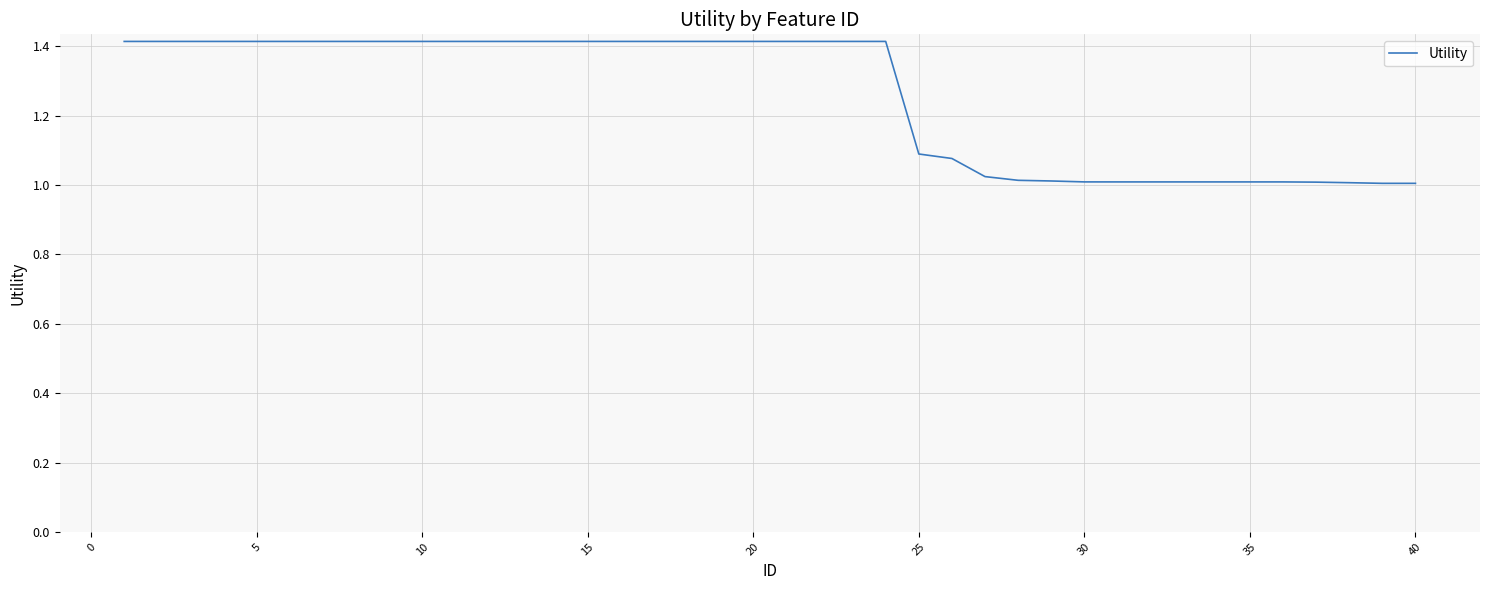

What is the difference between the maximum and minimum values?

0.4